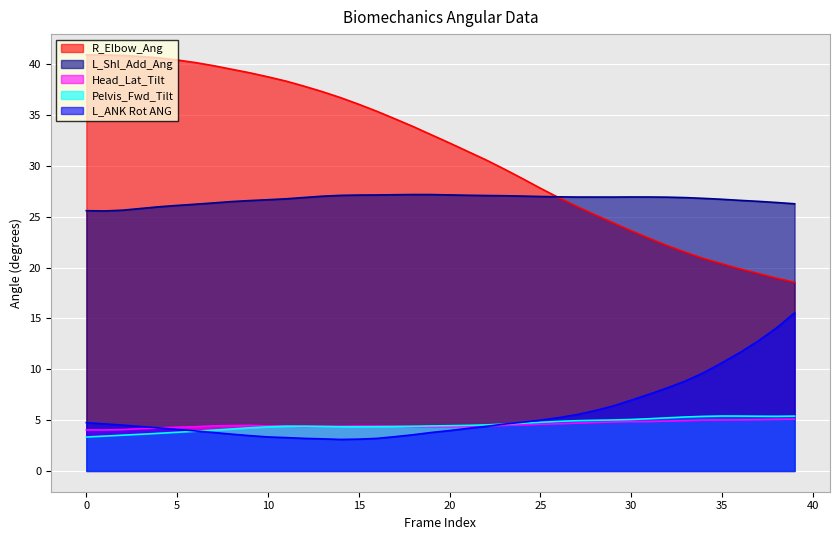

Between which two adjacent categories do Head_Lat_Tilt and Pelvis_Fwd_Tilt first intersect?

11 and 12